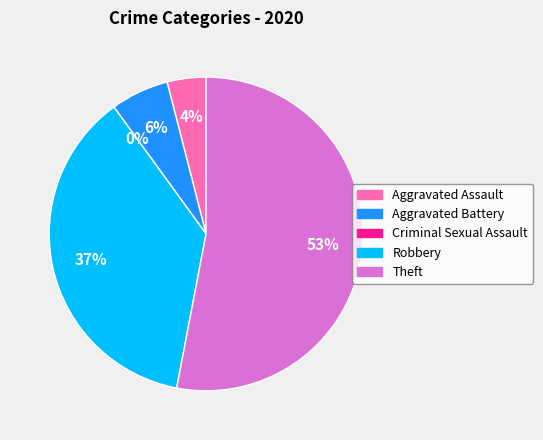

Between Aggravated Assault and Aggravated Battery, which is larger?

Aggravated Battery